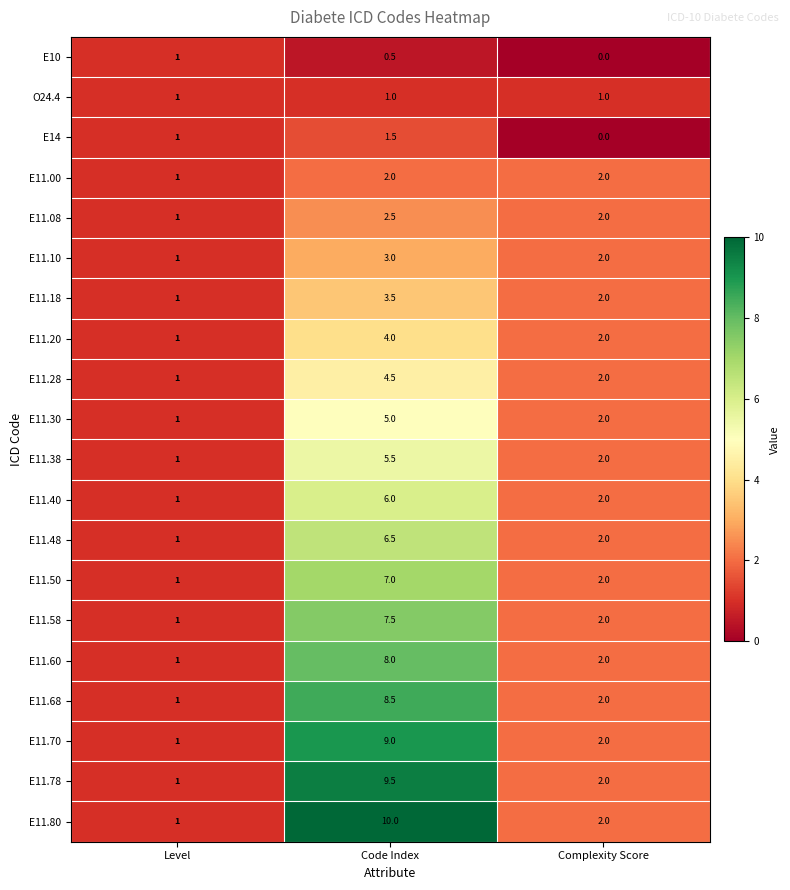

True or false: E11.08 has a value of 0.9 at Code Index.

False